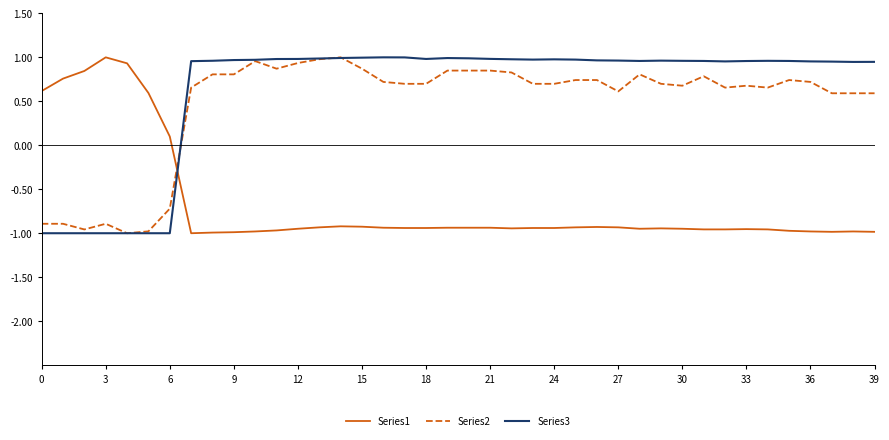

True or false: Series1 and Series2 intersect in this chart.

True